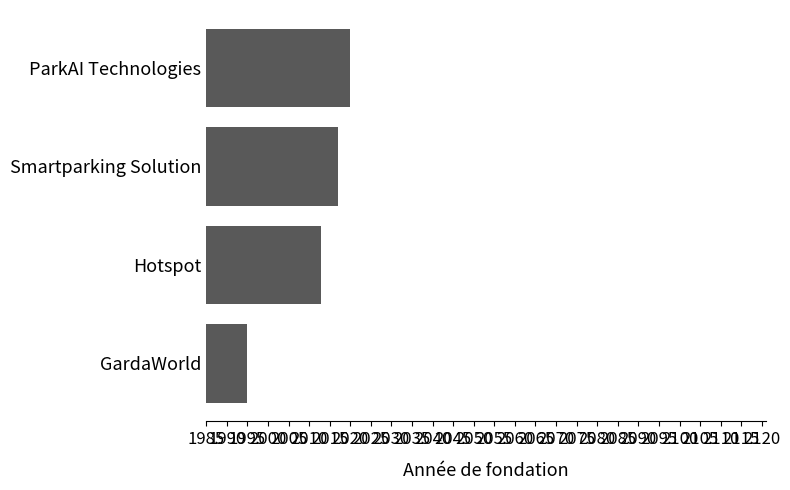

Is it true that the value at ParkAI Technologies is 3350?

False